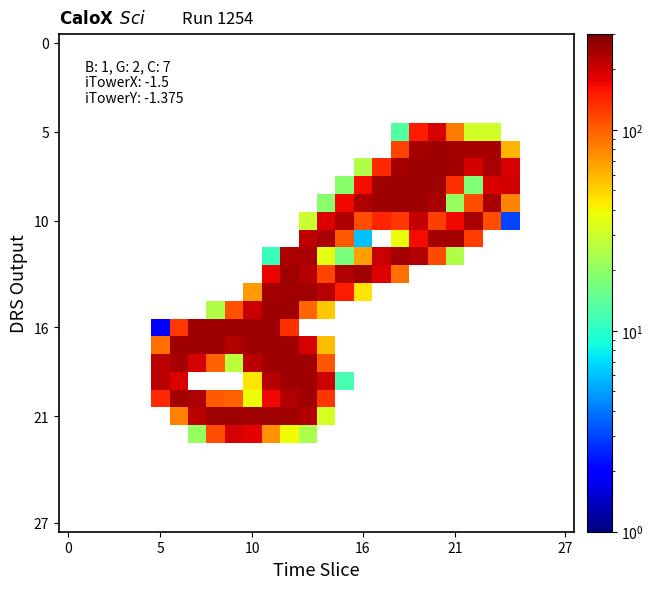

Between 26 and 25, which is larger?

25